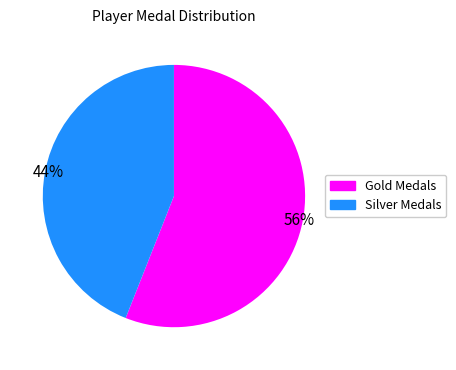

Is there any slice that represents more than half of the pie?

Yes